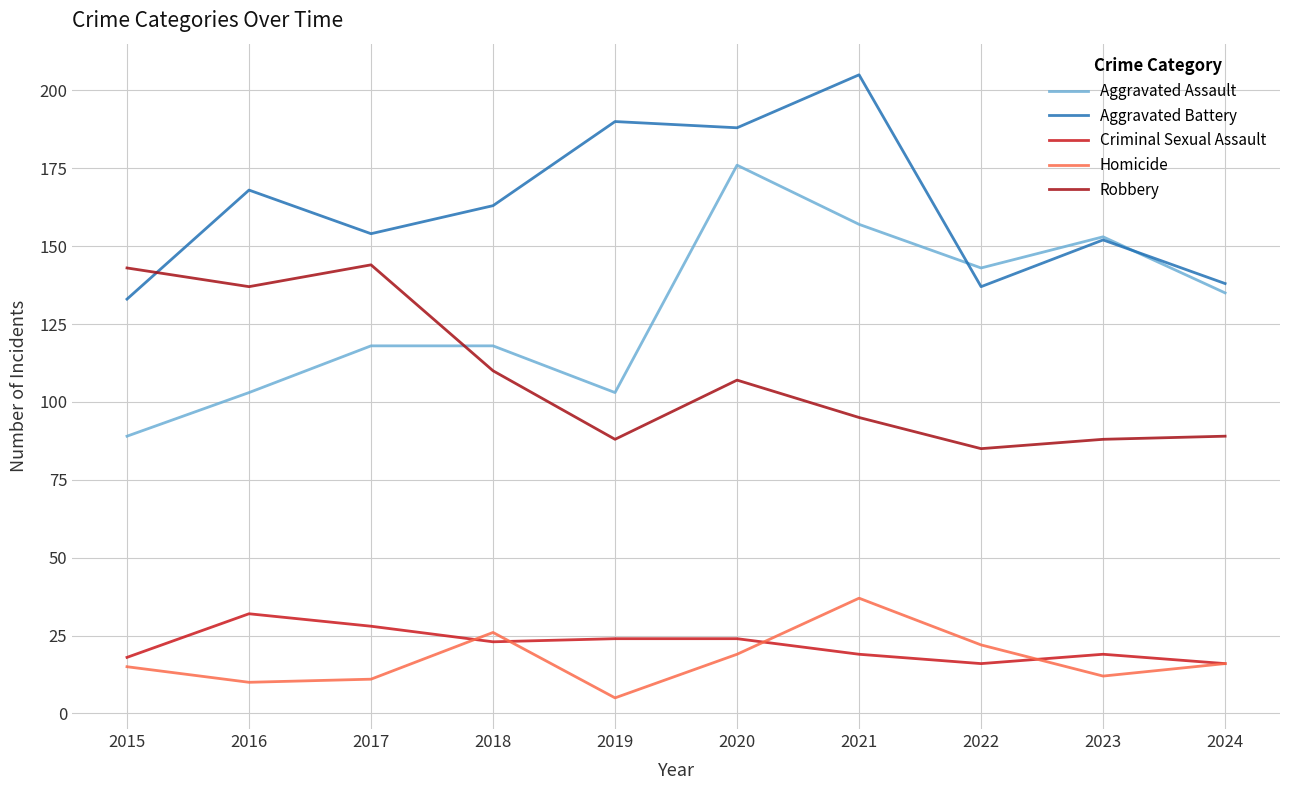

Does the chart have visible grid lines?

Yes